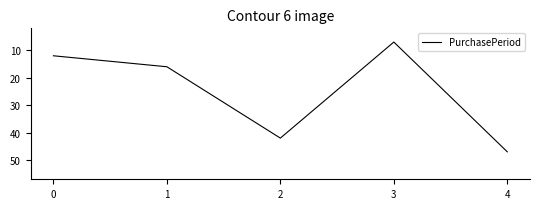

What is the ratio of the value at 2 to the value at 3?

6.0